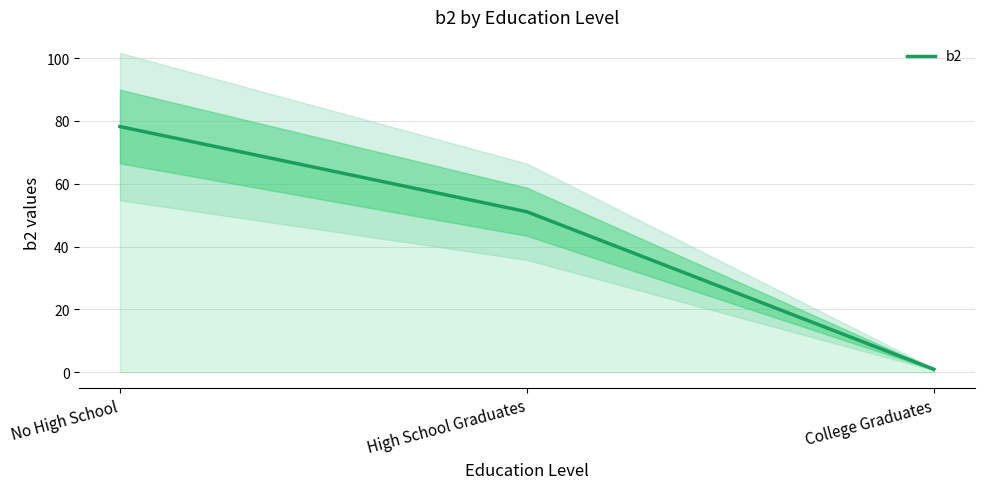

What is the label of the 2nd point from the right?

High School Graduates